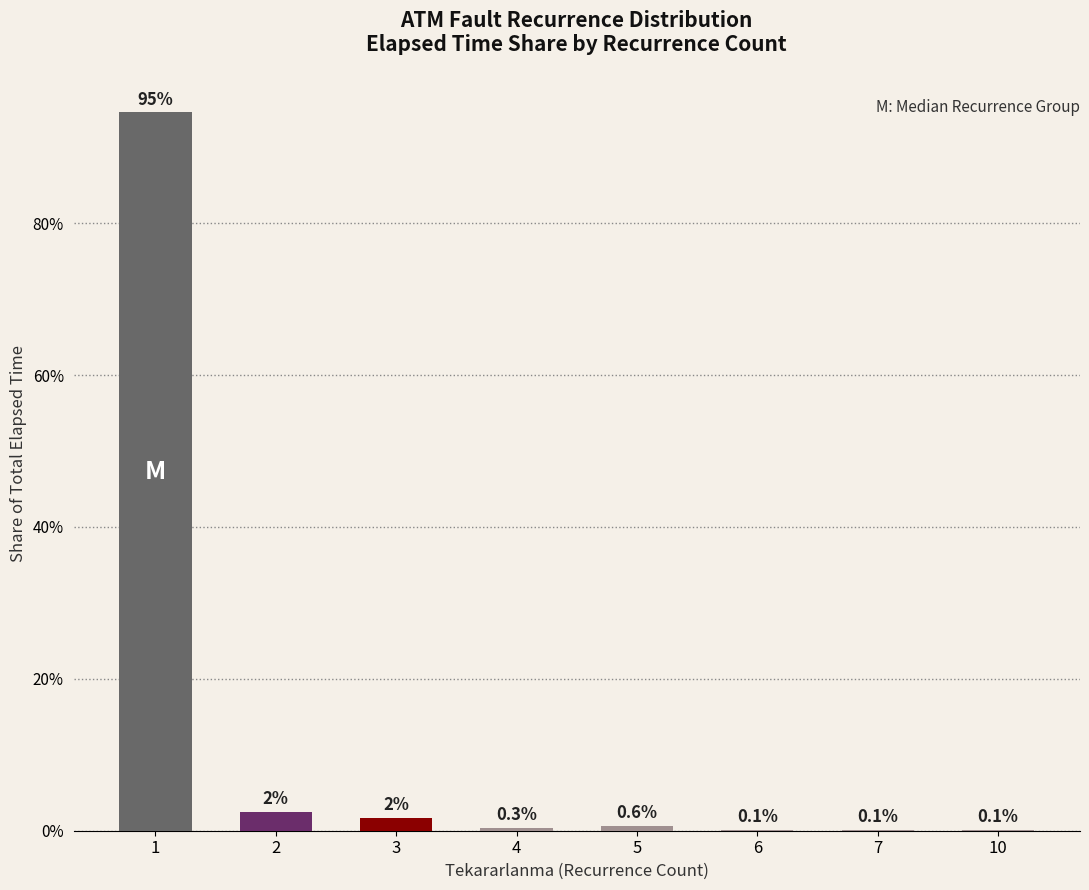

The chart shows a value of 0.1 at 10. True or false?

True